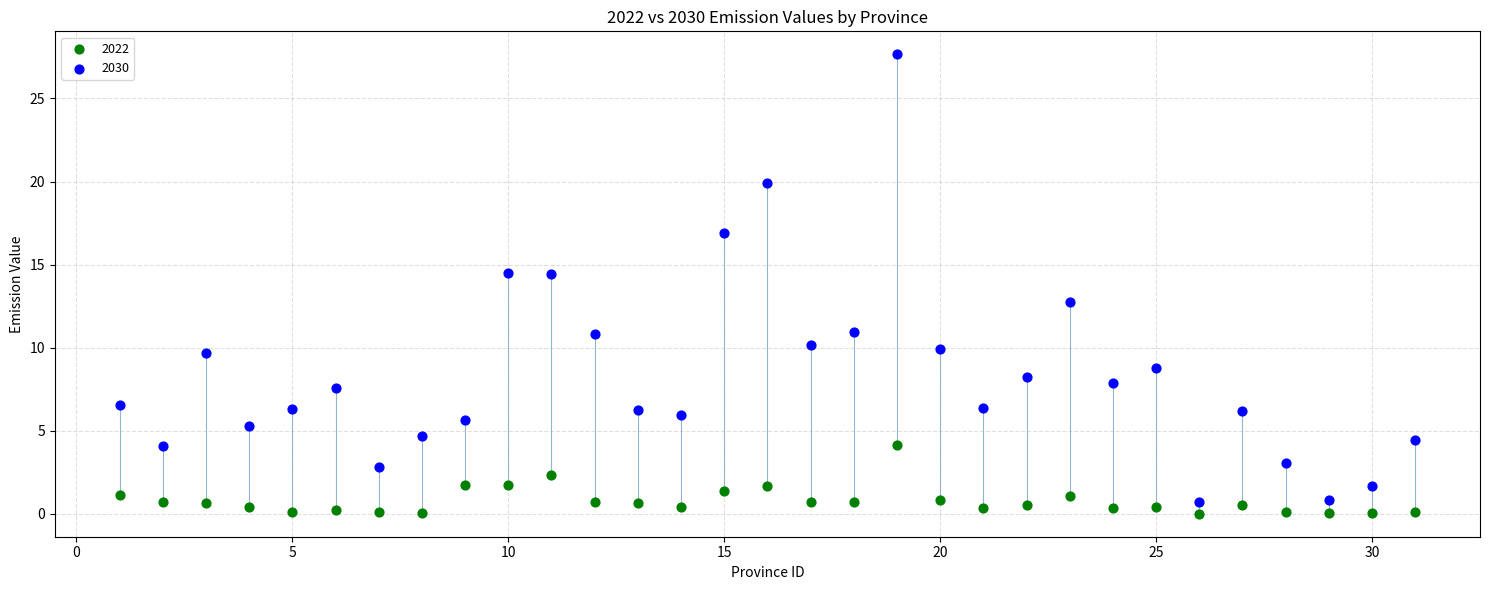

Which series contains the highest Y value?

2030